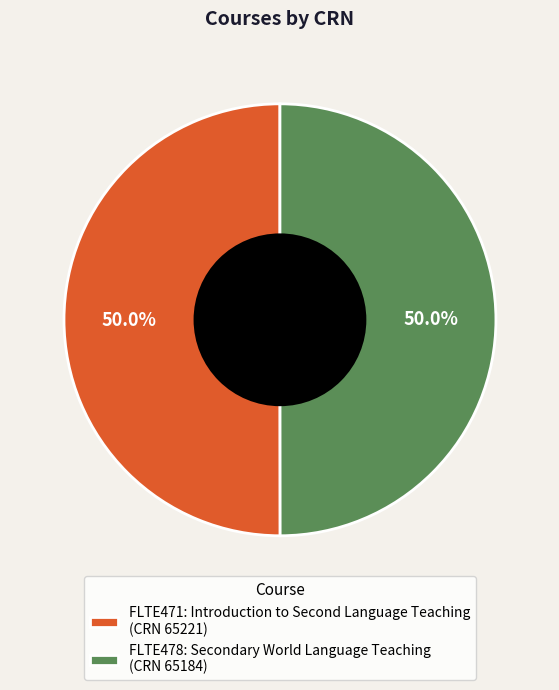

How many slices are in this pie chart?

2